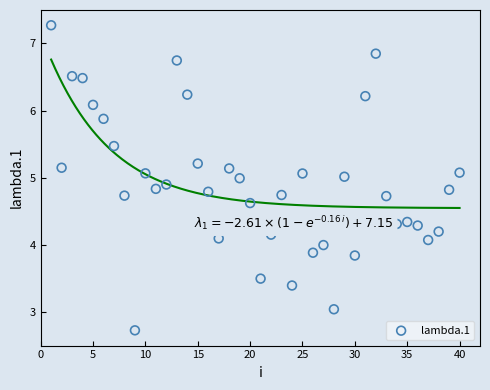

What is the range of Y values (max minus min)?

4.5